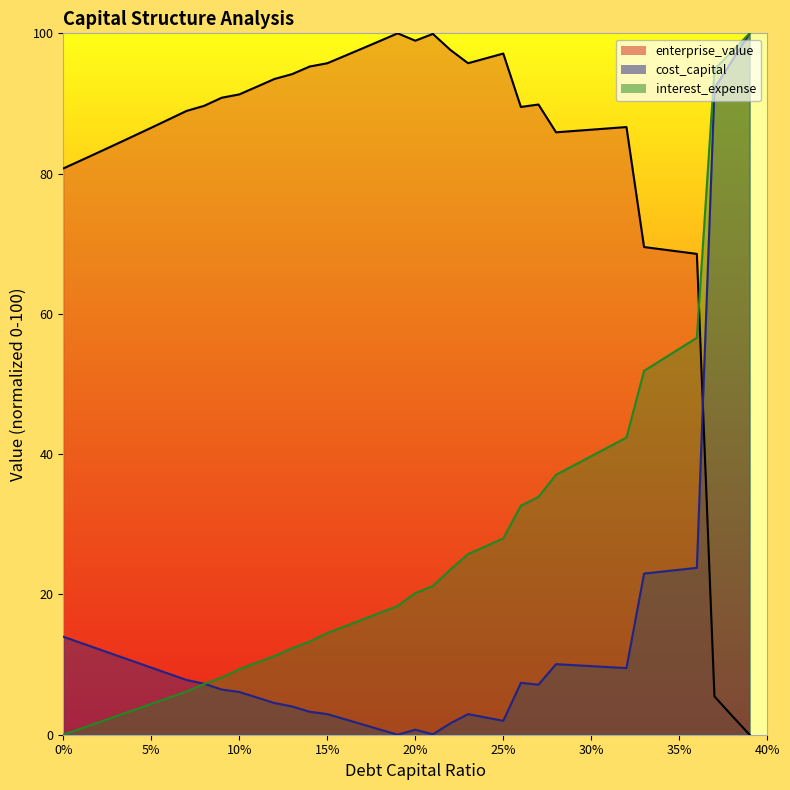

Between which two adjacent categories do cost_capital and interest_expense first intersect?

0.08 and 0.09